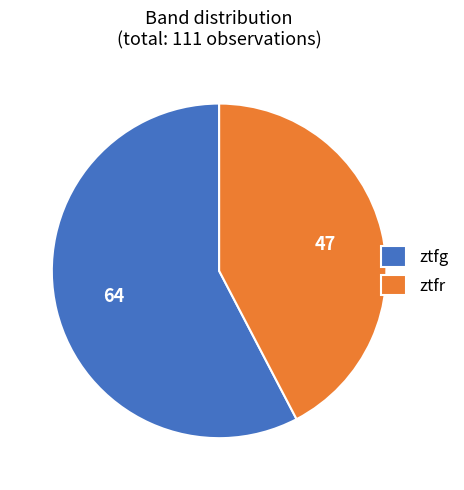

Is it true that ztfr is 42% of the pie?

True